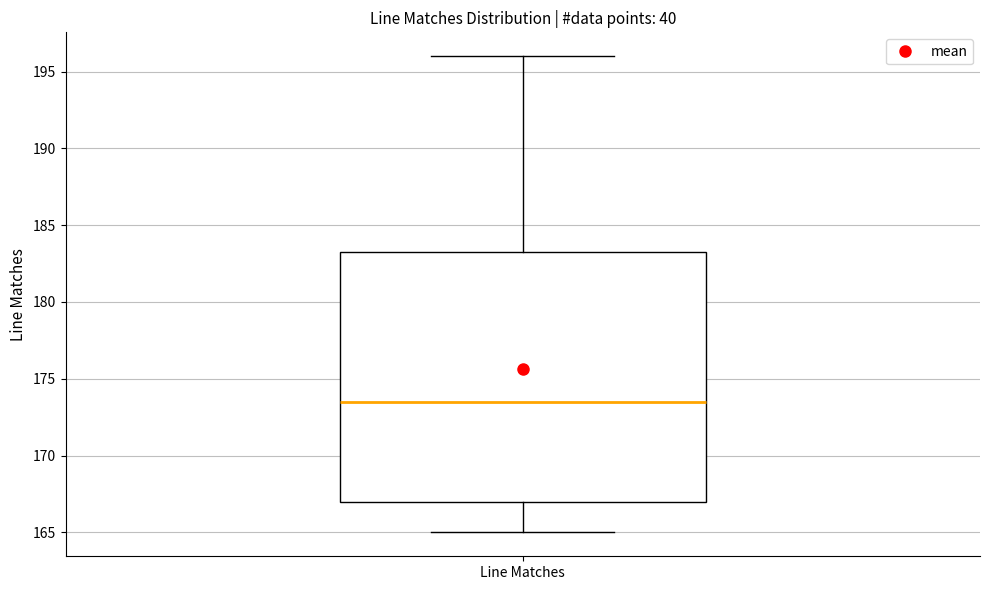

Where is the upper edge of the box for Line Matches on the y-axis? The values are not printed on the chart, so give them approximately, as read against the axis.

183.5